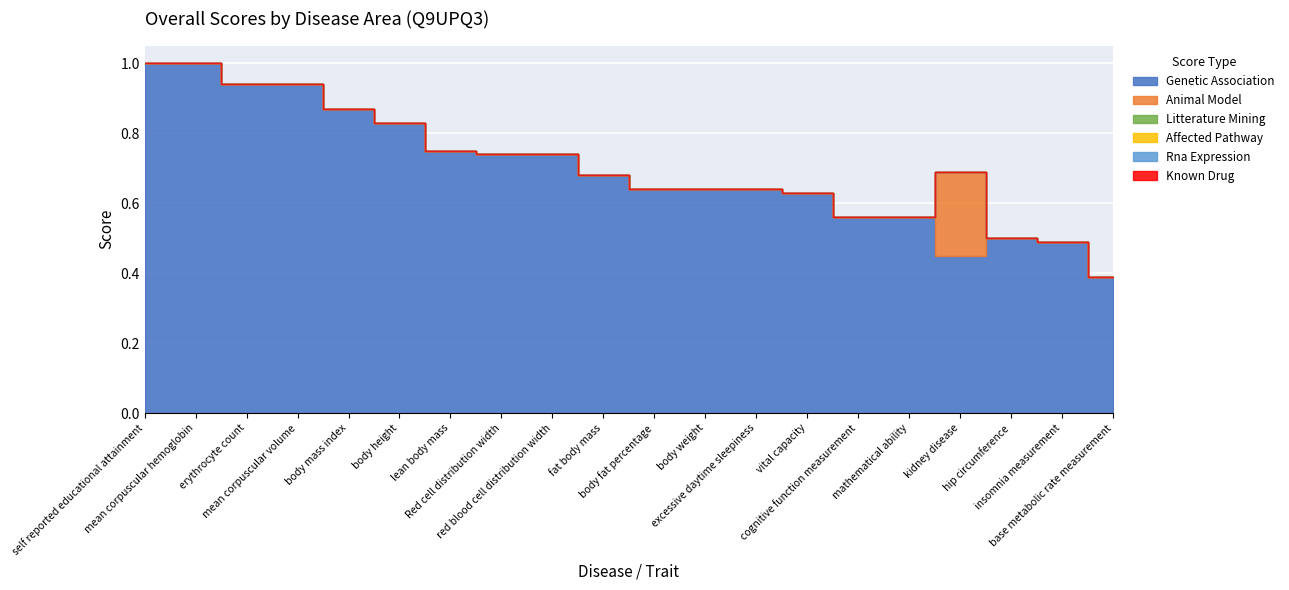

Where is the first local minimum for genetic_association?

kidney disease